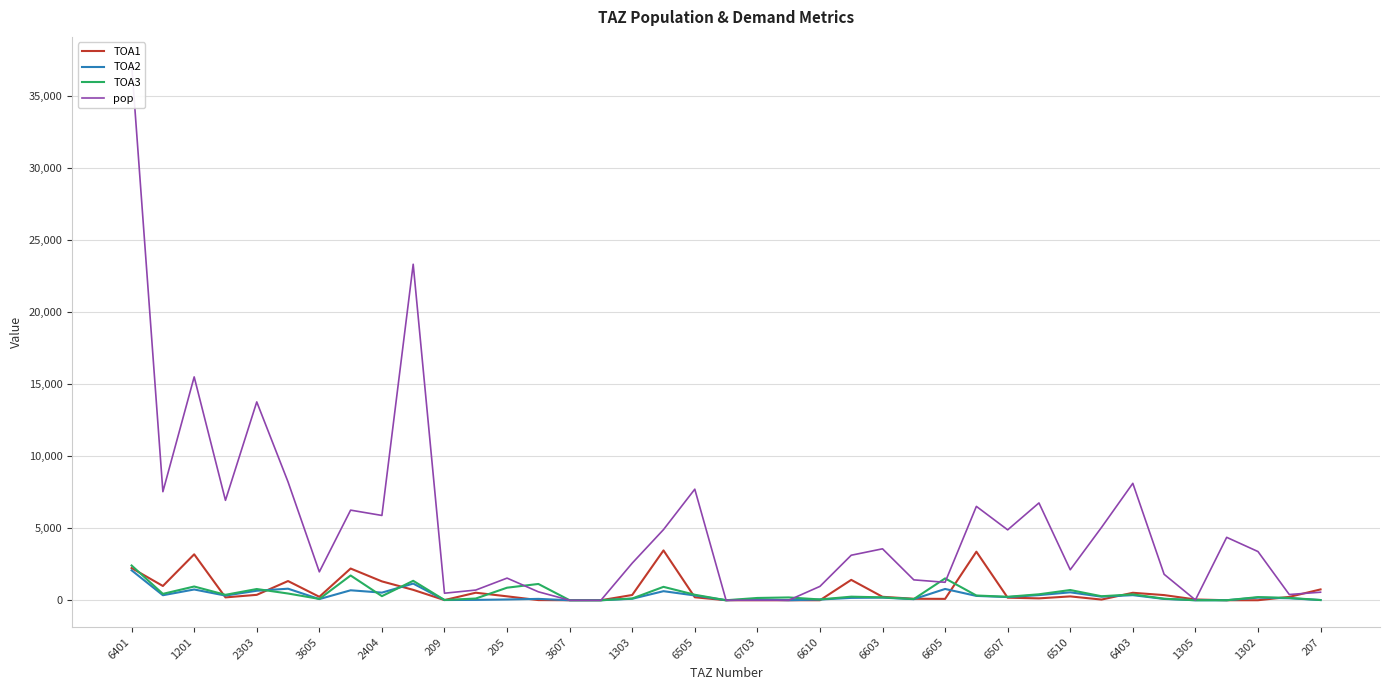

Which category has the highest value across all series?

6401